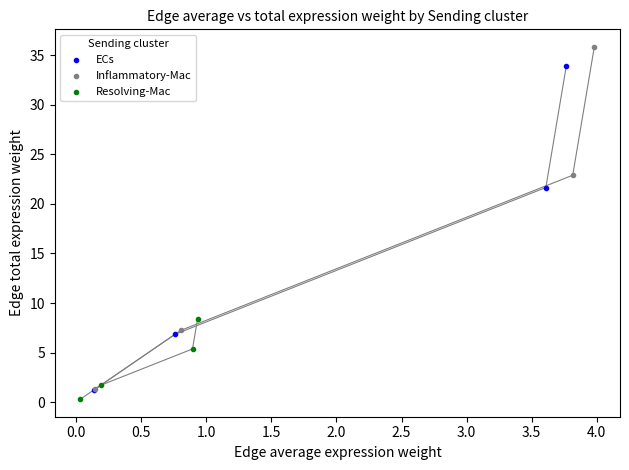

Which series reaches the maximum Y coordinate?

Inflammatory-Mac